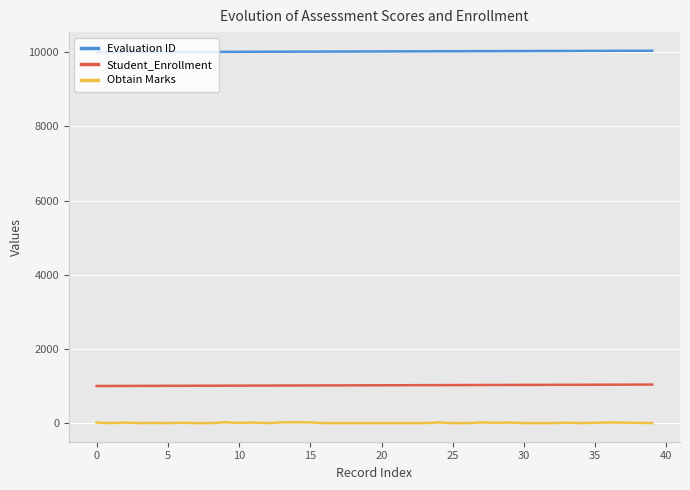

What is the minimum value for Student_Enrollment?

1000